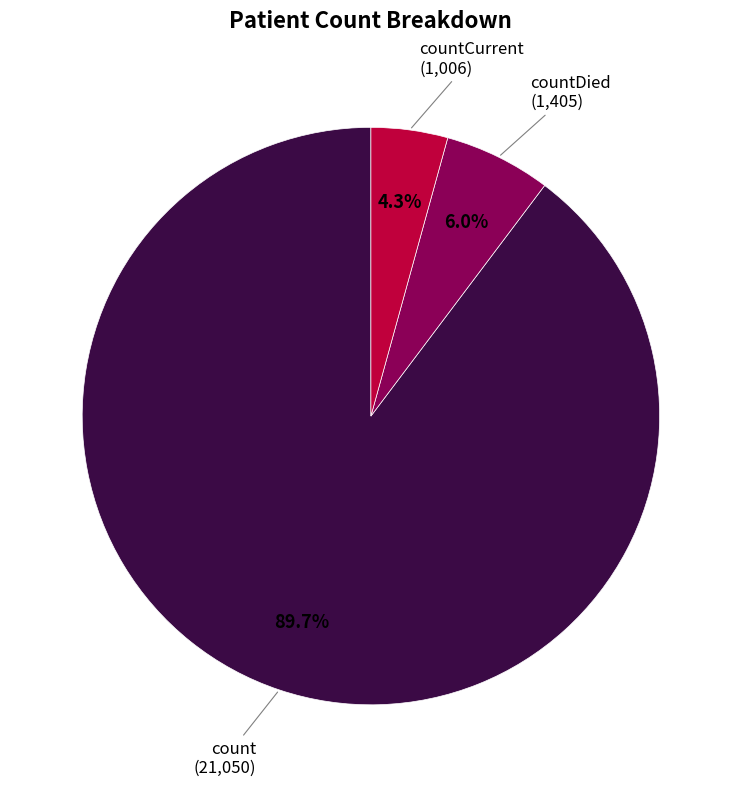

Does any single category account for the majority?

Yes